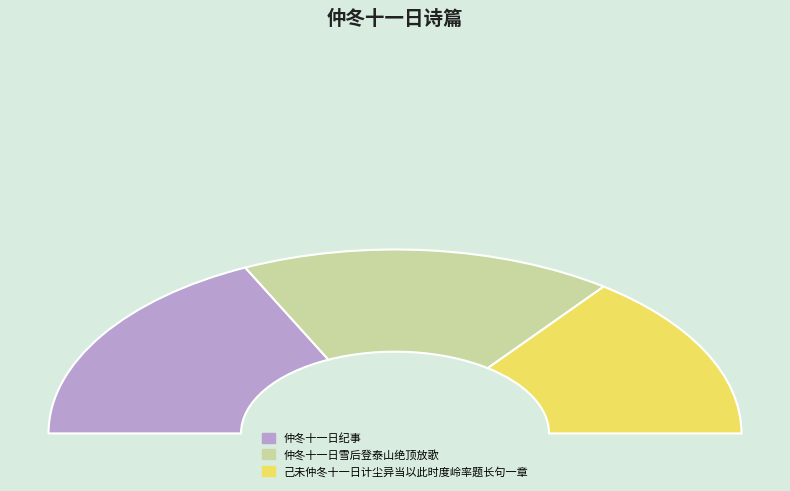

What percentage is the 己未仲冬十一日计尘异当以此时度岭率题长句一章 slice, to the nearest percent?

29%